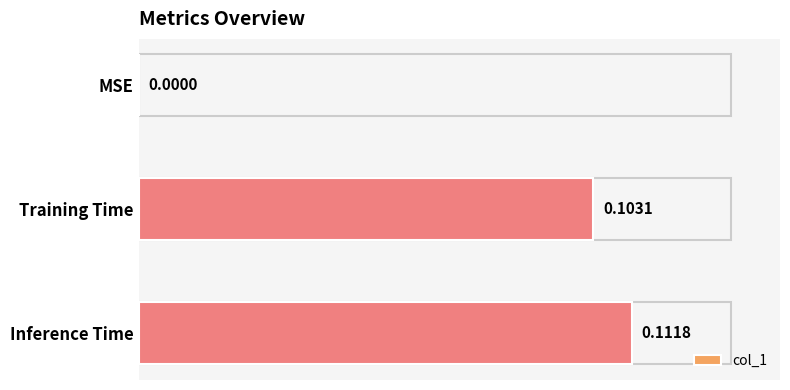

What is the sum of all values?

0.2